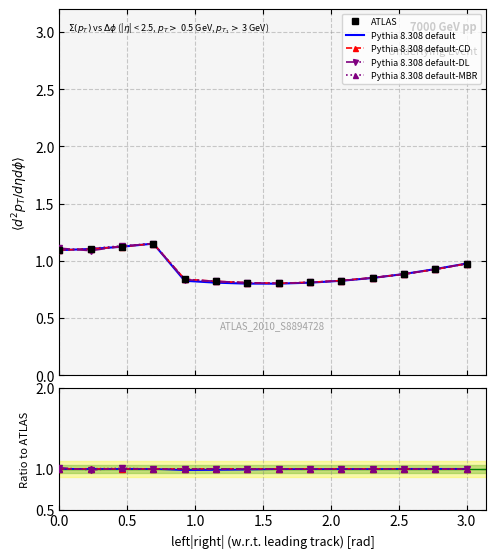

Which series has the largest total across all categories?

Pythia 8.308 default-CD